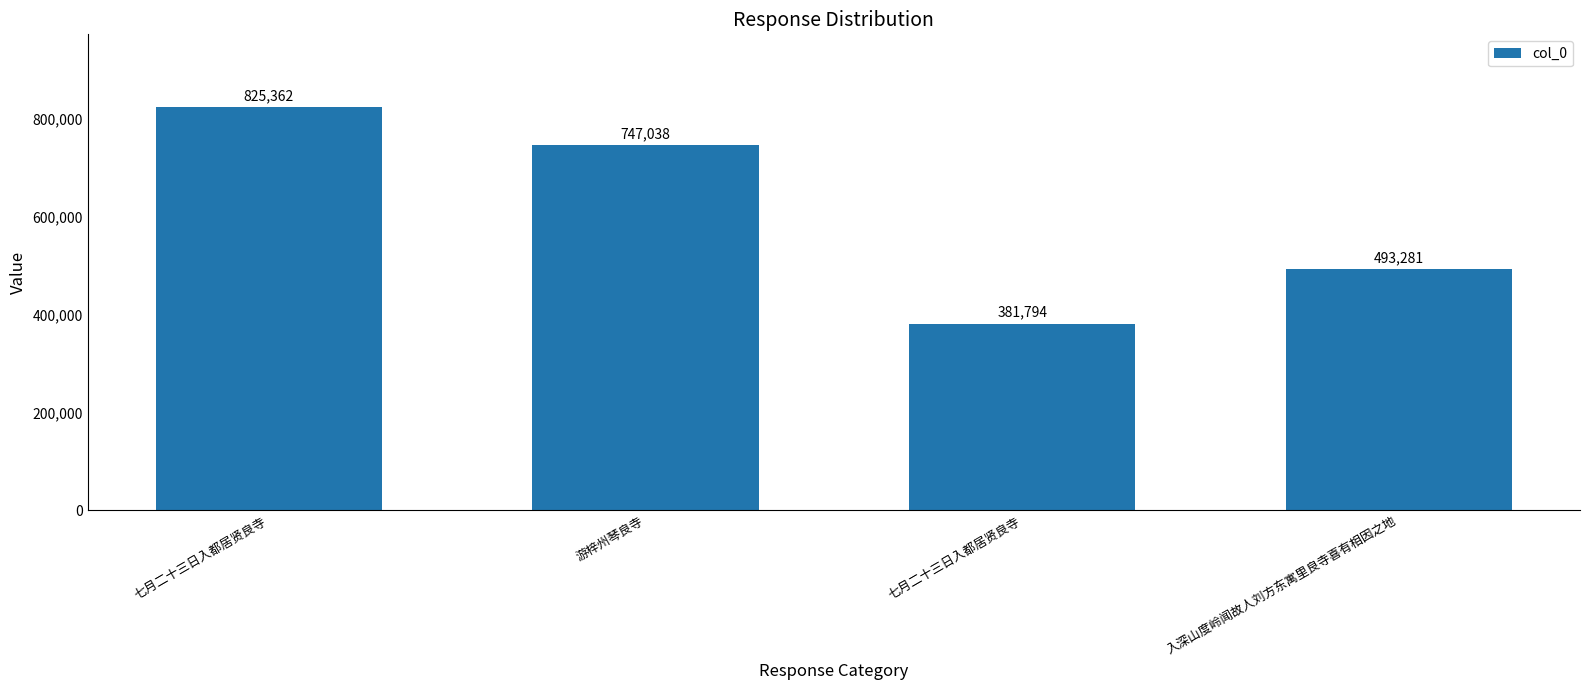

Approximately how many times larger is the value at 七月二十三日入都居贤良寺 compared to 七月二十三日入都居贤良寺?

0.5